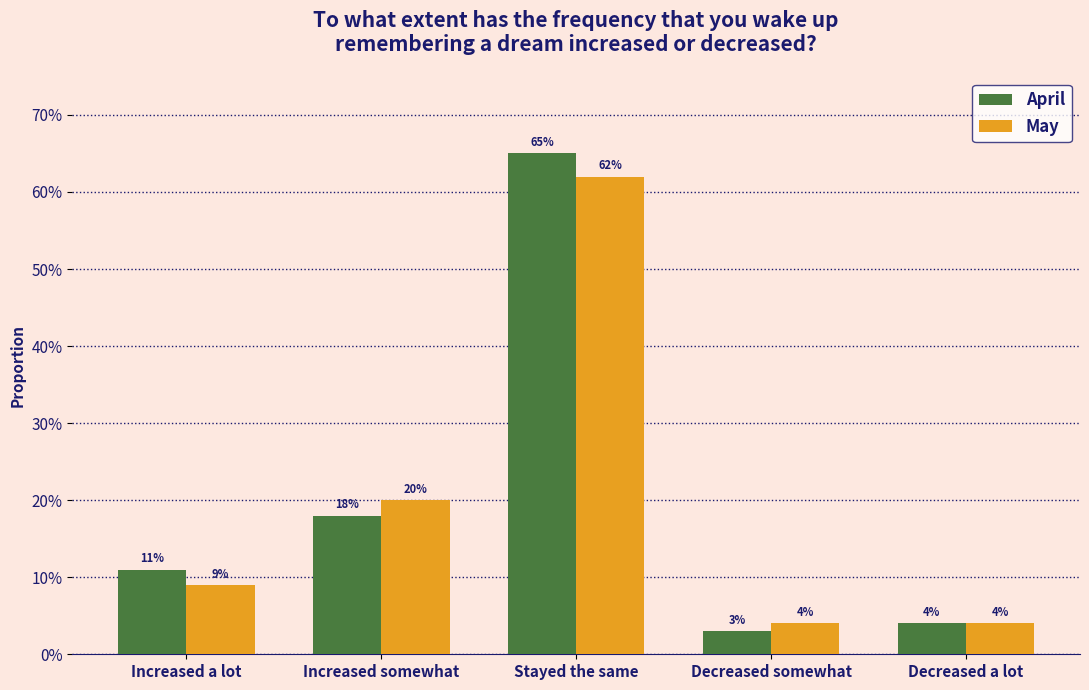

What is the sum of all April values?

1.0